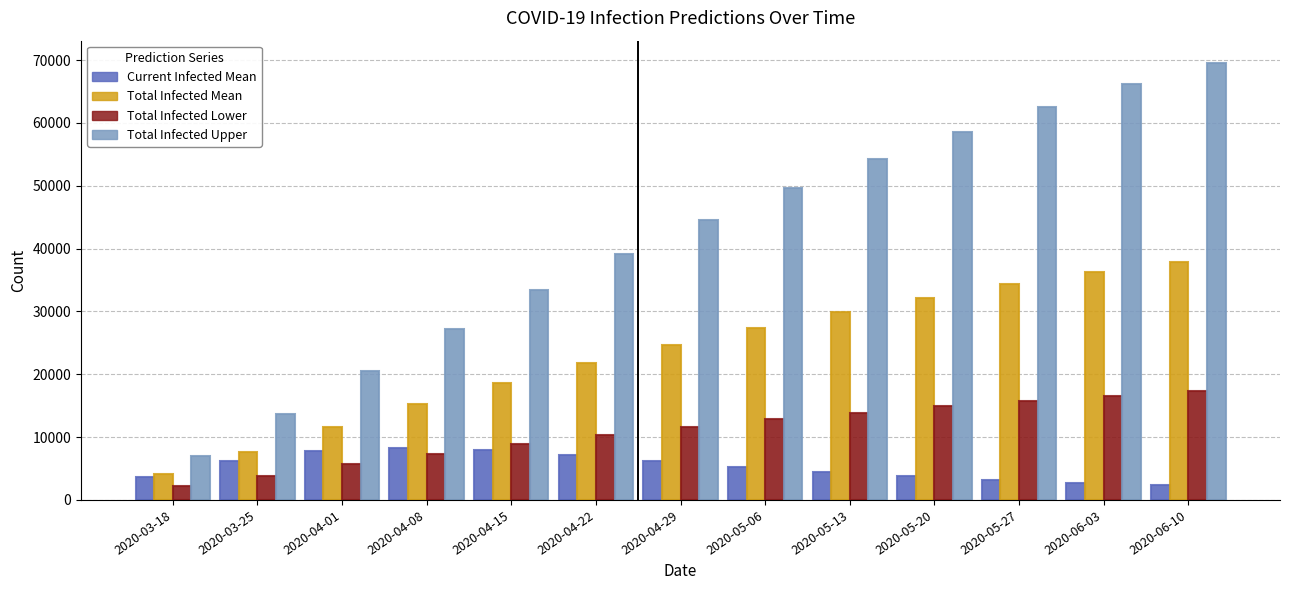

Which series has the widest spread of values?

predicted total infected upper